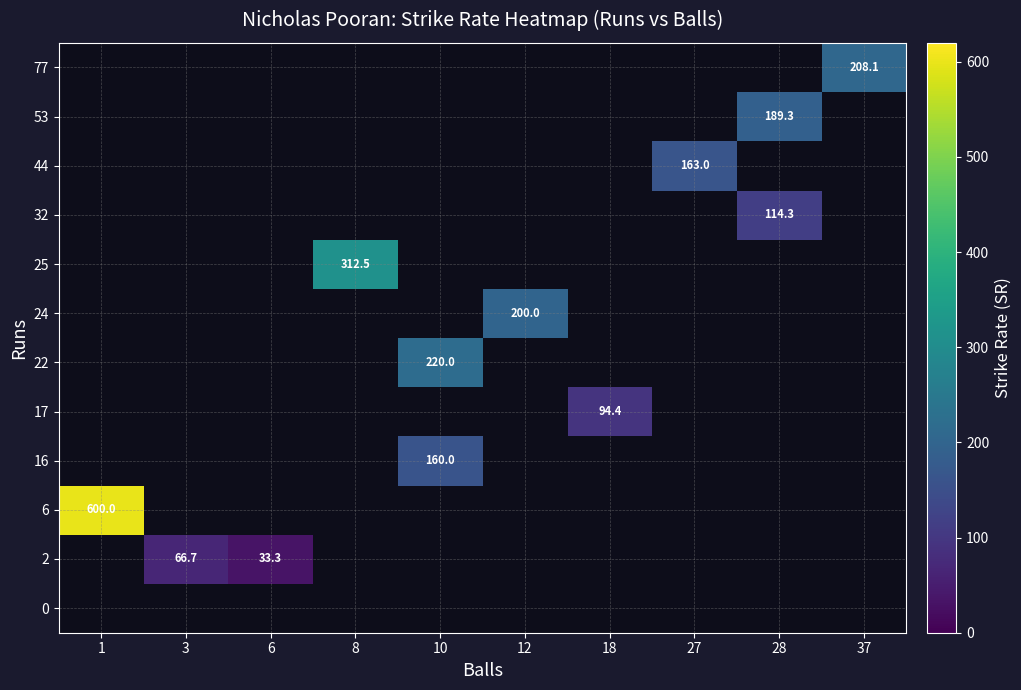

Is it true that 44 equals 163.0 at 27?

True